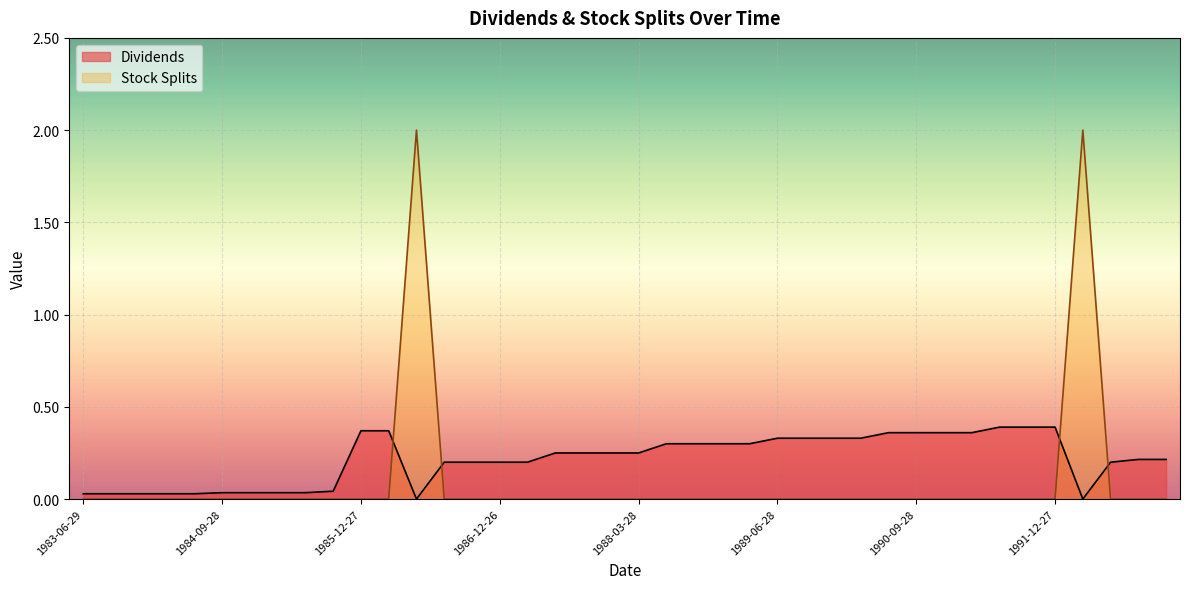

How many lines are shown in the chart?

2